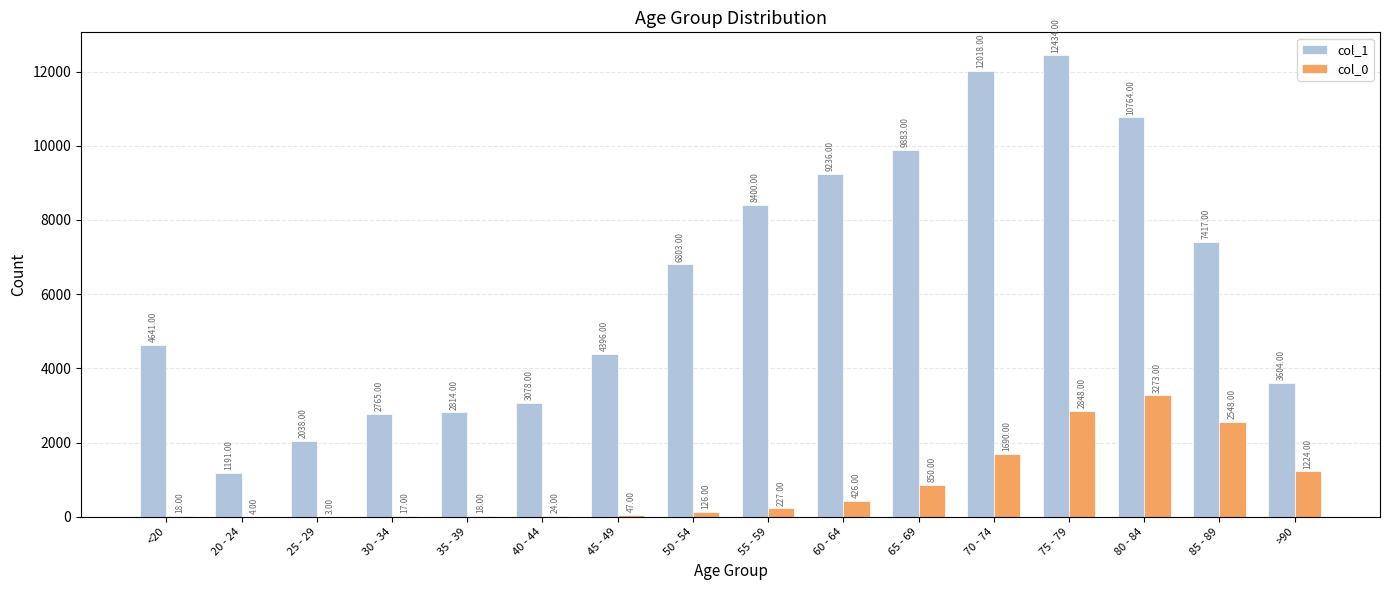

Reading left to right, transcribe all the data shown in this chart.

col_1: <20=4641	20 - 24=1191	25 - 29=2038	30 - 34=2765	35 - 39=2814	40 - 44=3078	45 - 49=4396	50 - 54=6803	55 - 59=8400	60 - 64=9236	65 - 69=9883	70 - 74=12018	75 - 79=12434	80 - 84=10764	85 - 89=7417	>90=3604
col_0: <20=18	20 - 24=4	25 - 29=3	30 - 34=17	35 - 39=18	40 - 44=24	45 - 49=47	50 - 54=126	55 - 59=227	60 - 64=426	65 - 69=850	70 - 74=1690	75 - 79=2848	80 - 84=3273	85 - 89=2548	>90=1224